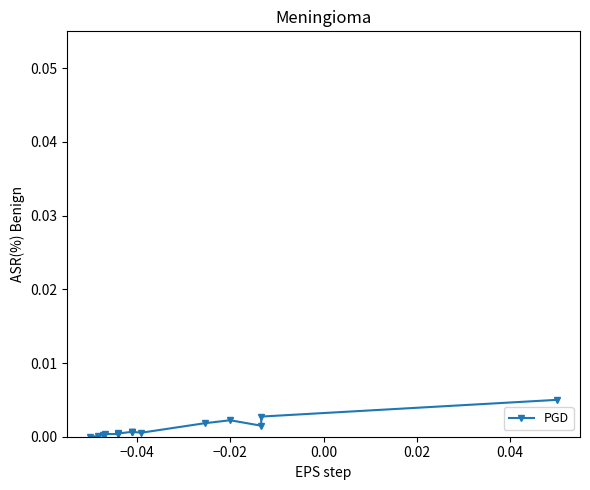

The value at 13 is 0.0. True or false?

False